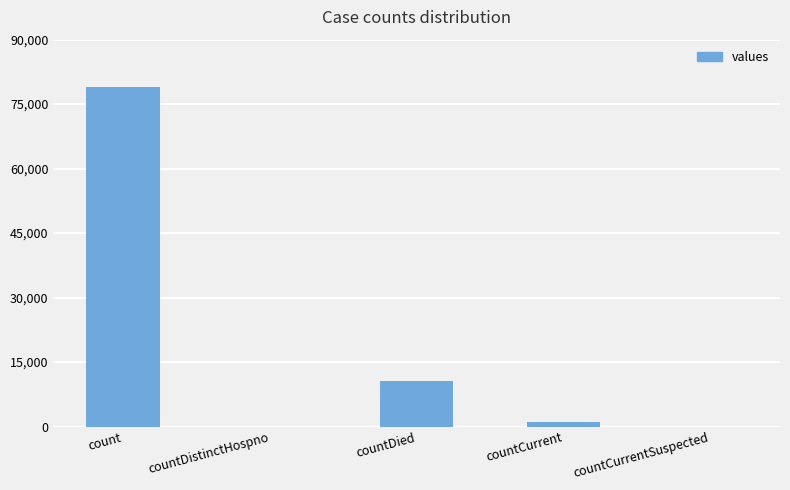

What is the sum of all values?

90641